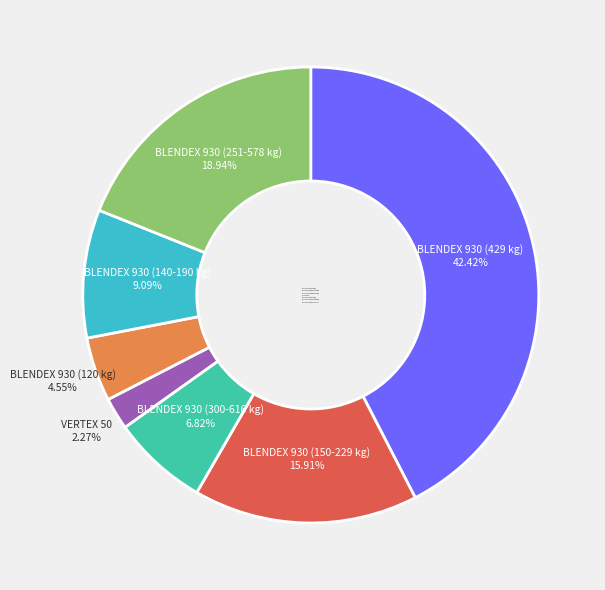

Is there any slice that represents more than half of the pie?

No